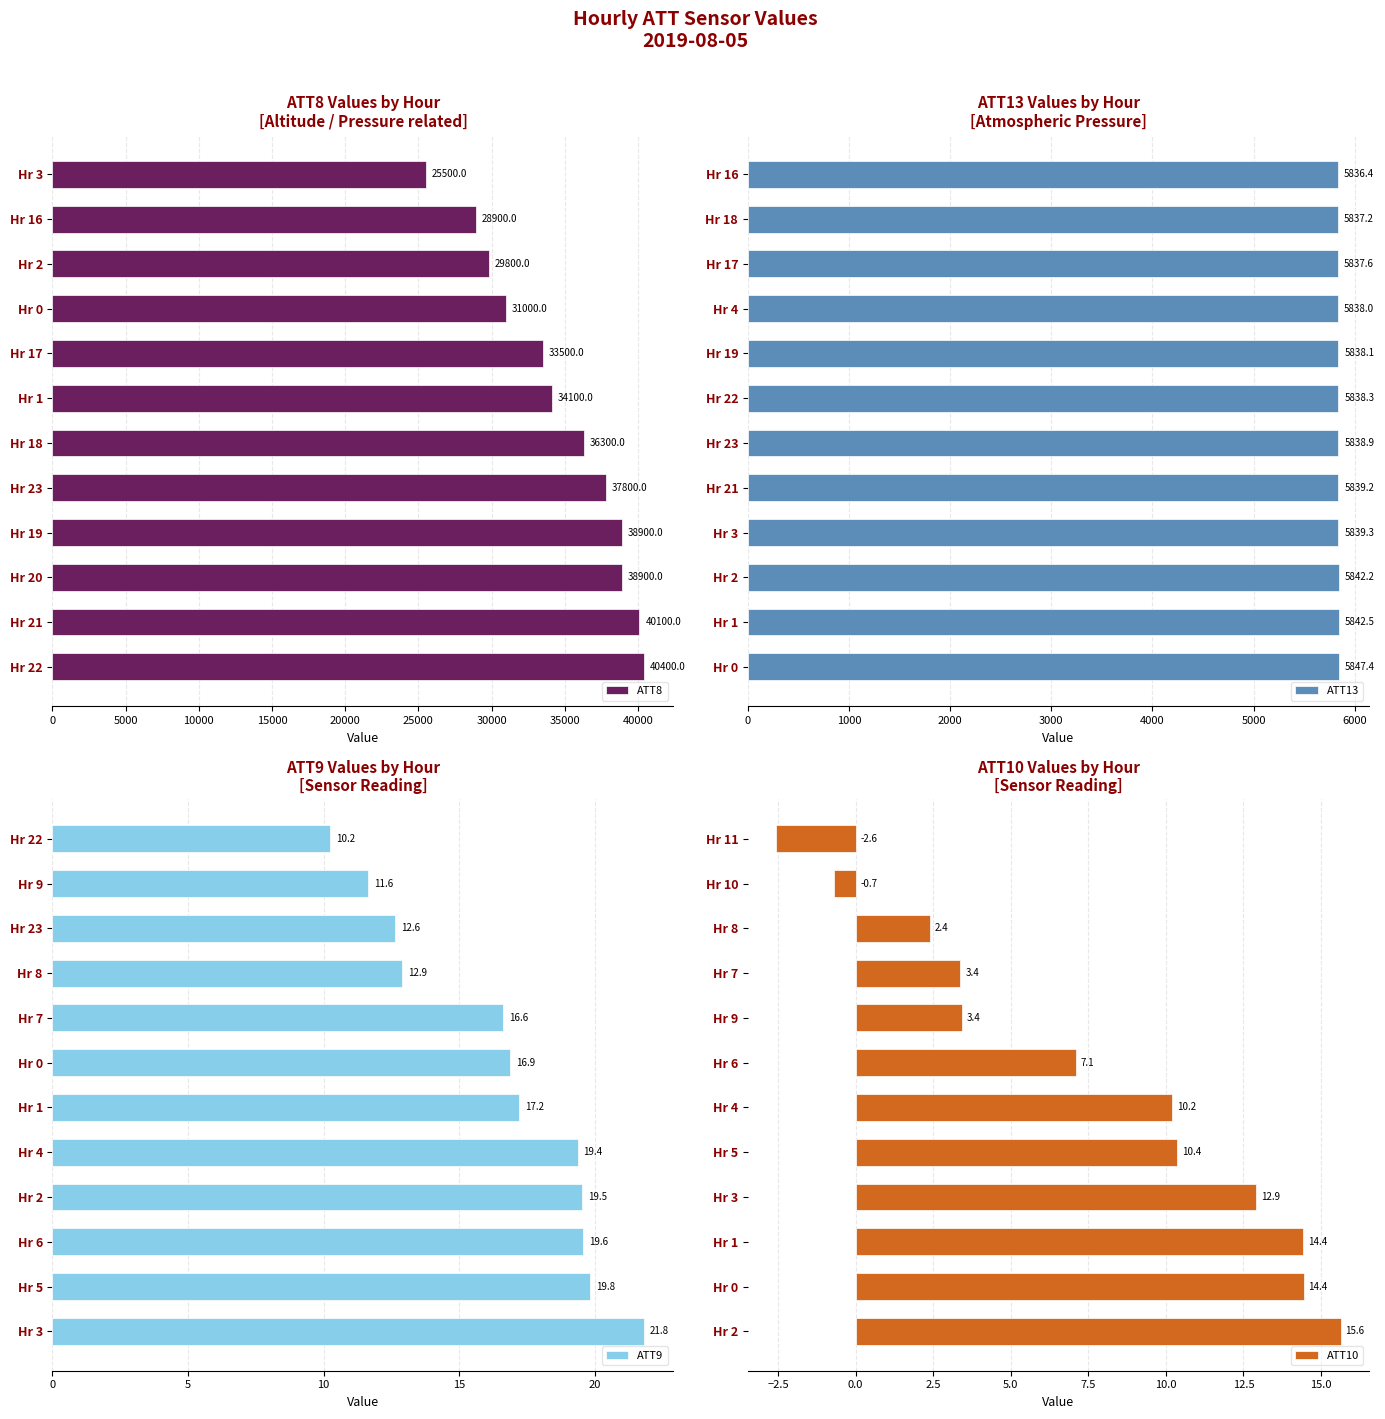

What is the average value of the ATT8 series?

34600